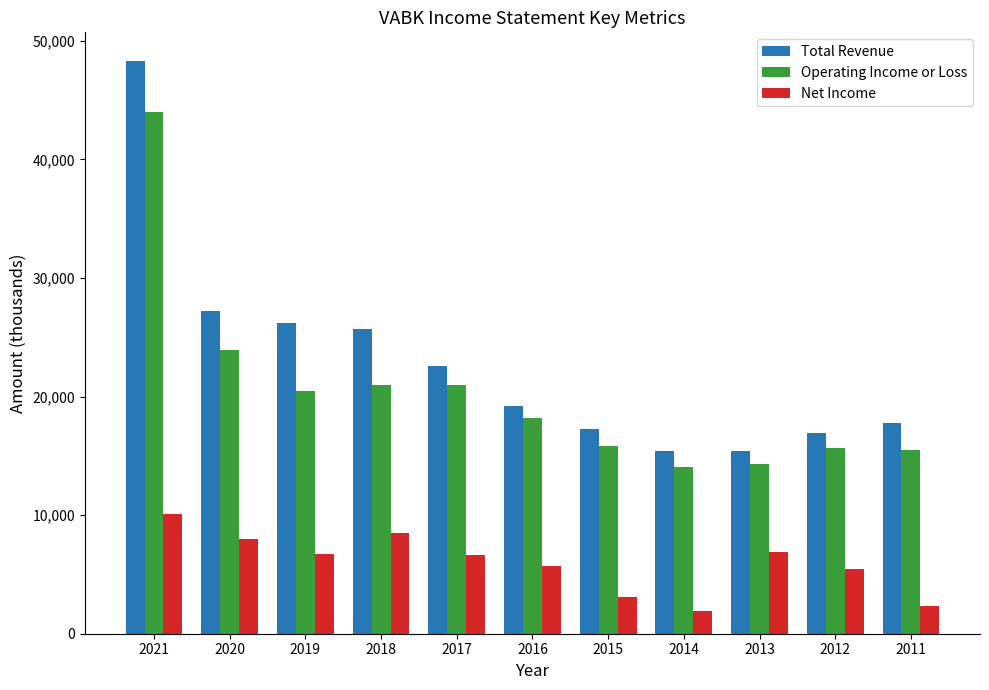

Between 2013 and 2011, which series saw the biggest shift?

Net Income